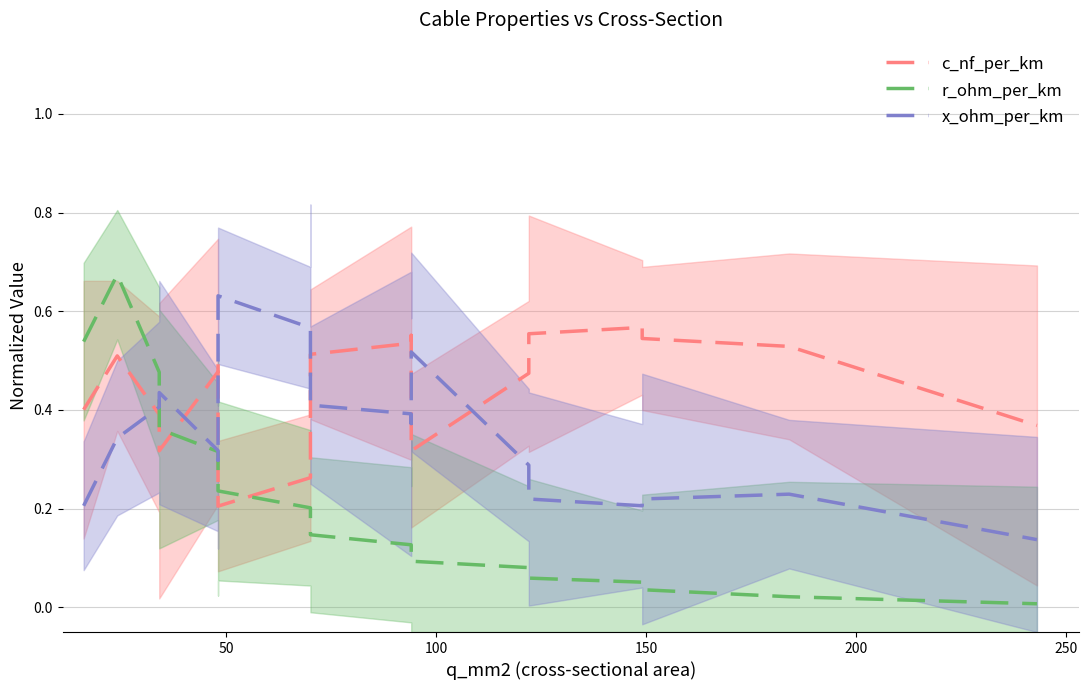

How many categories are shown in the chart?

21